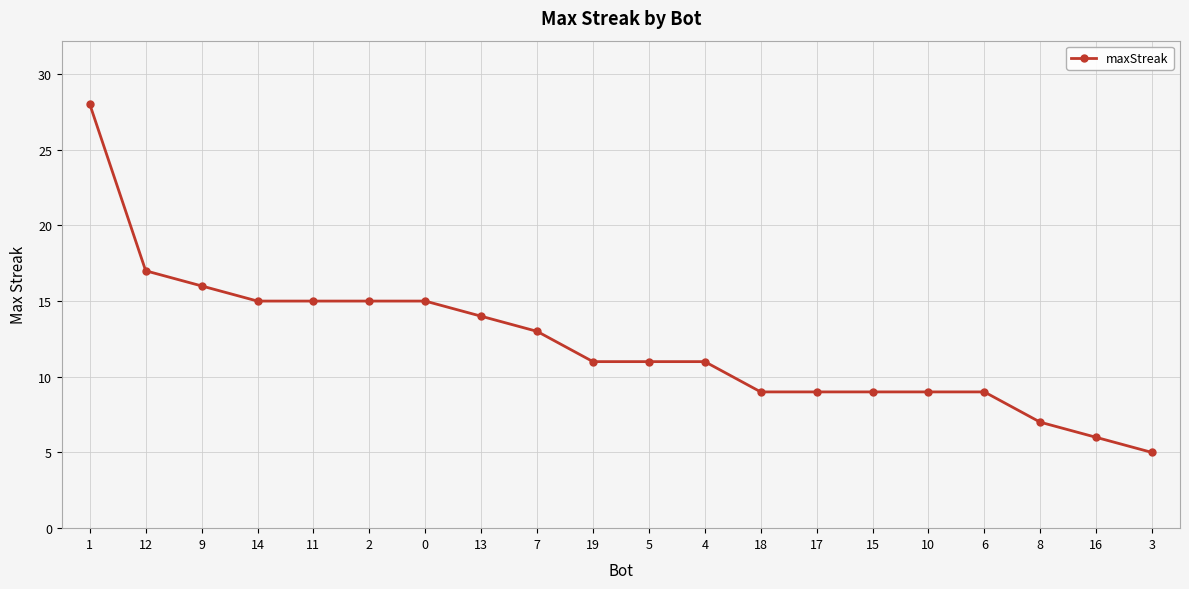

What is the sum of the values at 18 and 10?

18